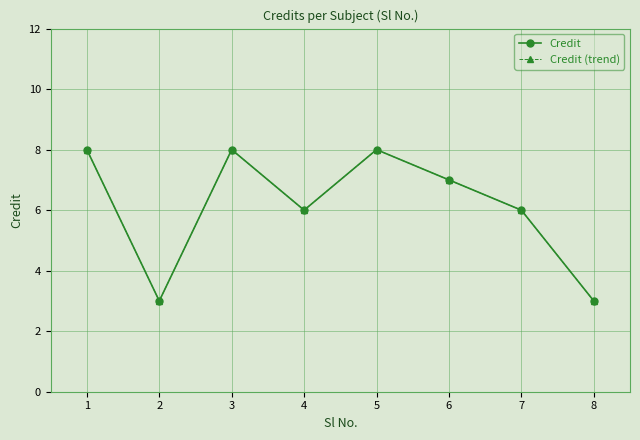

Does the chart have visible grid lines?

Yes